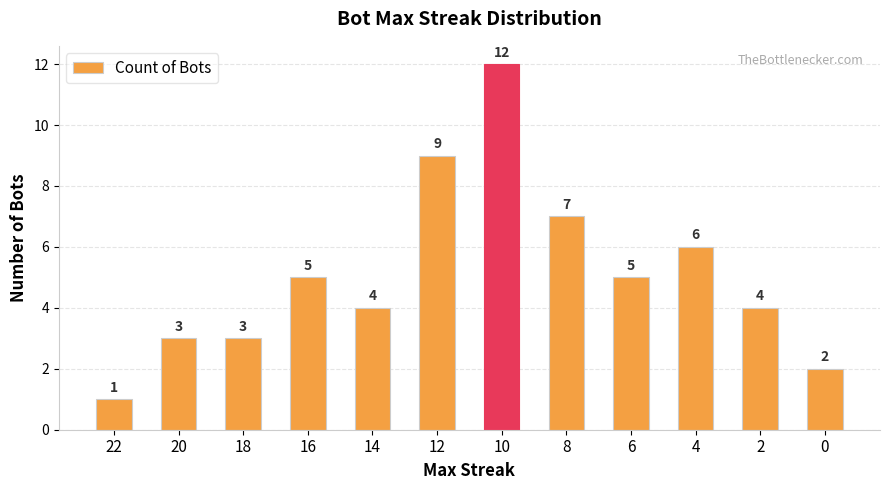

What is the change in value from 10 to 4?

-6